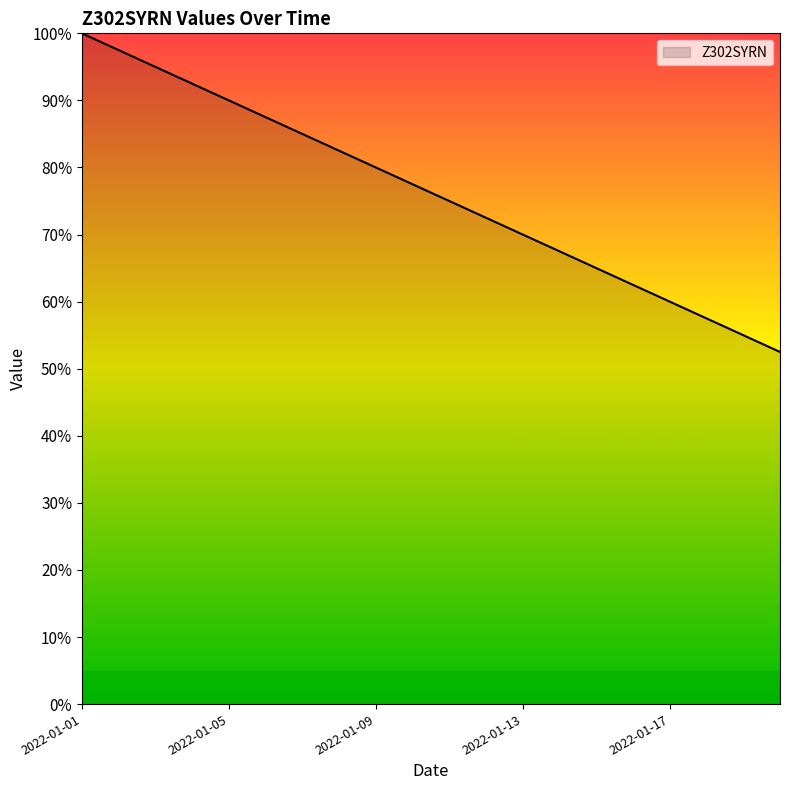

What is the difference between the maximum and minimum values?

47.5